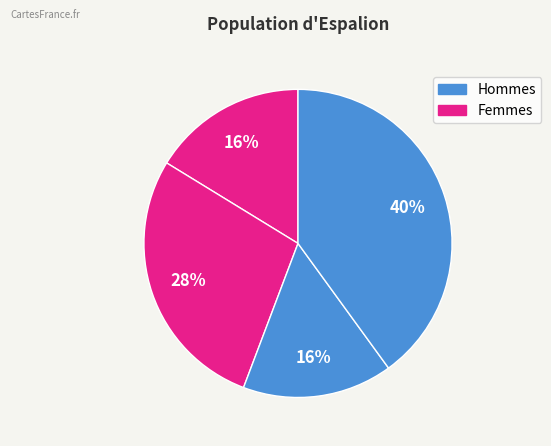

Count the number of slices in the pie.

4